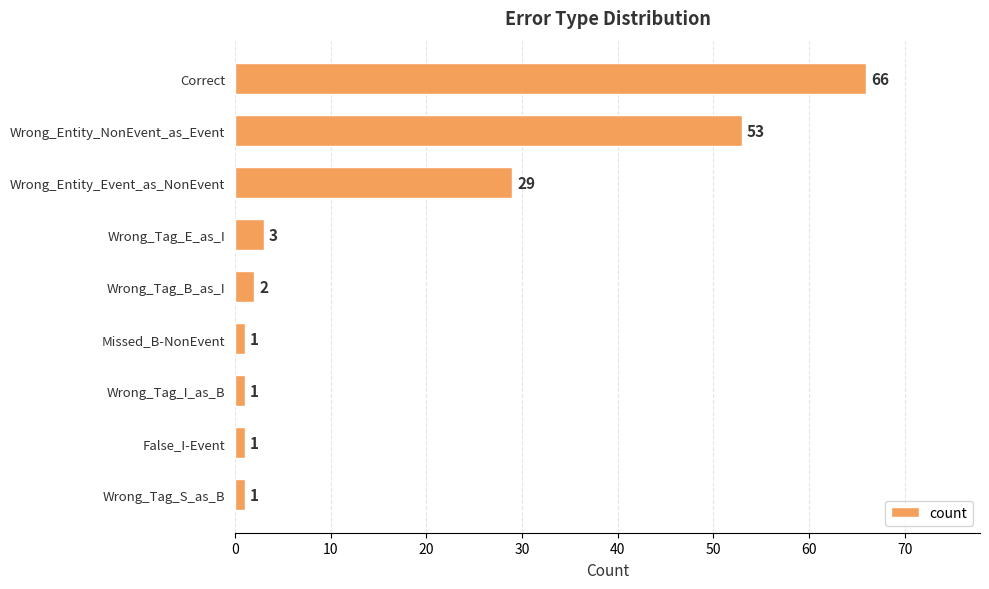

Count the number of categories in the chart.

9